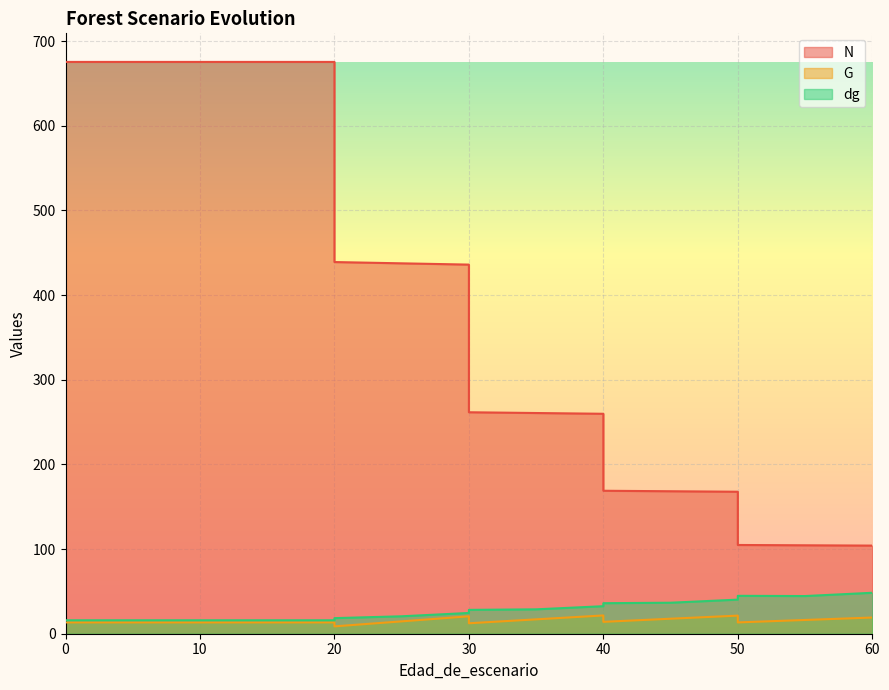

What is the spread (max minus min) of values at 40?

238.3